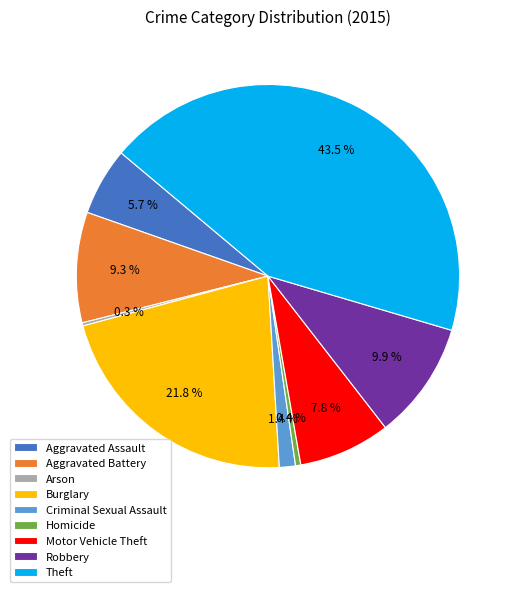

Which slice is the largest?

Theft